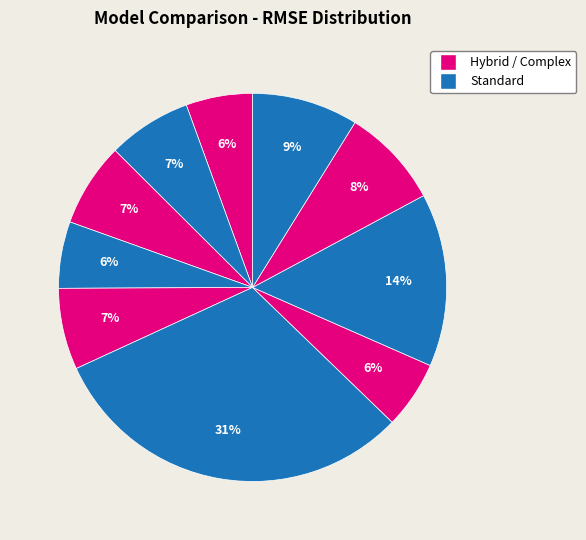

To the nearest percent, what is the difference between the largest and smallest slice percentages?

25%